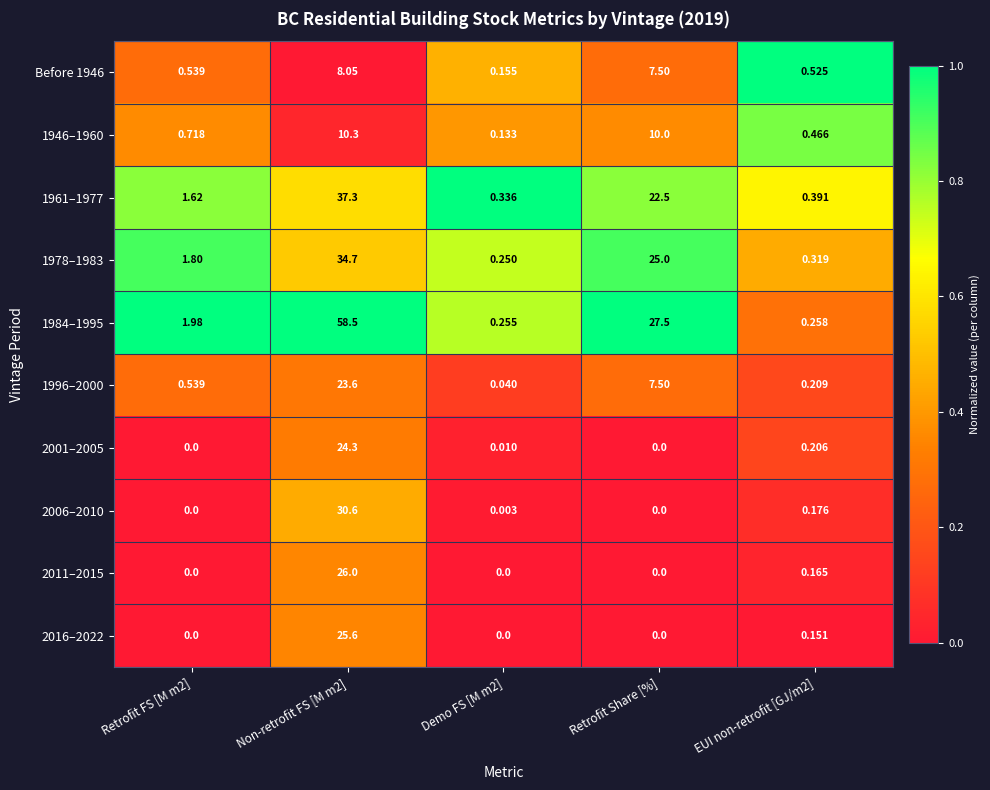

Is the value of 2016–2022 at EUI non-retrofit [GJ/m2] greater than the value of 1984–1995 at EUI non-retrofit [GJ/m2]?

No